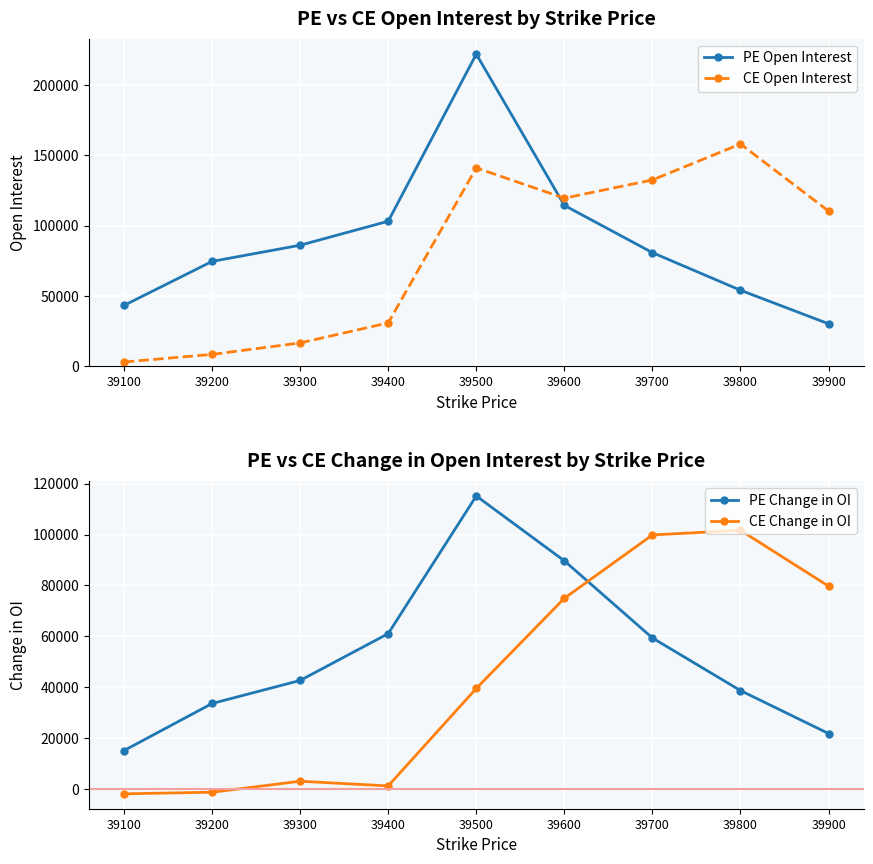

The value of CE Open Interest at 39600 is 119632. True or false?

True